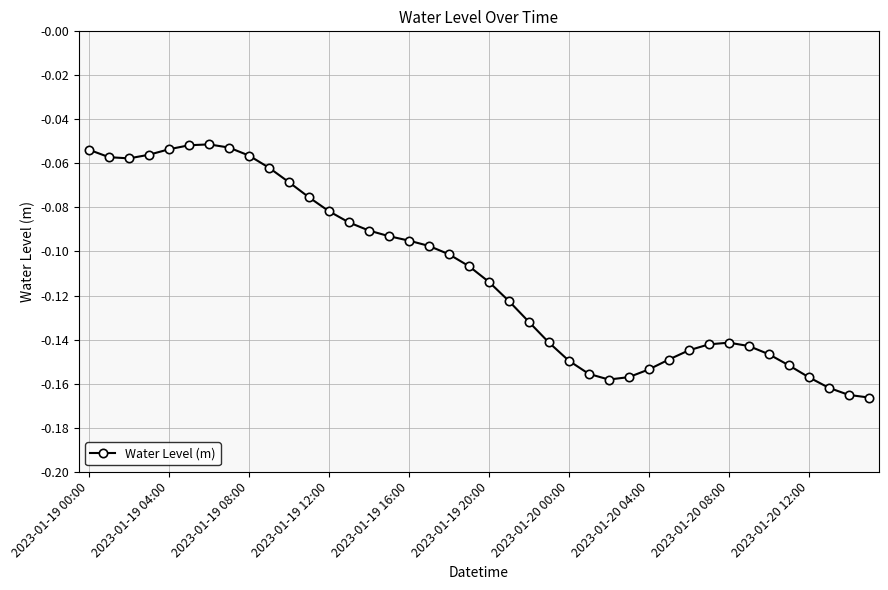

What is the sum of all values?

-4.4